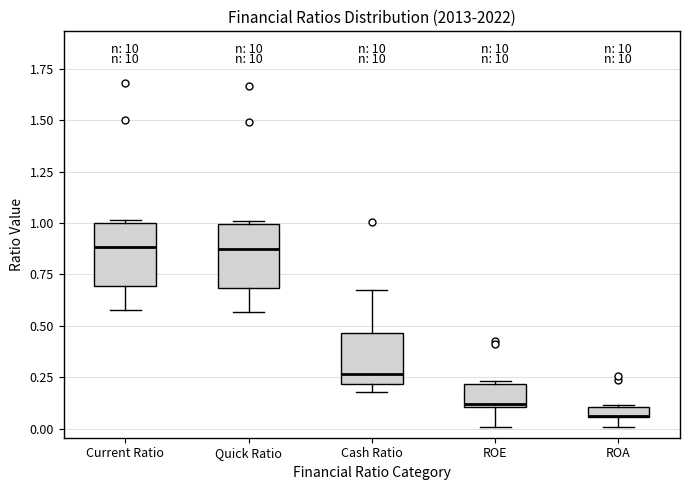

Where does the lower whisker of the box for Current Ratio end on the y-axis? The values are not printed on the chart, so give them approximately, as read against the axis.

0.55